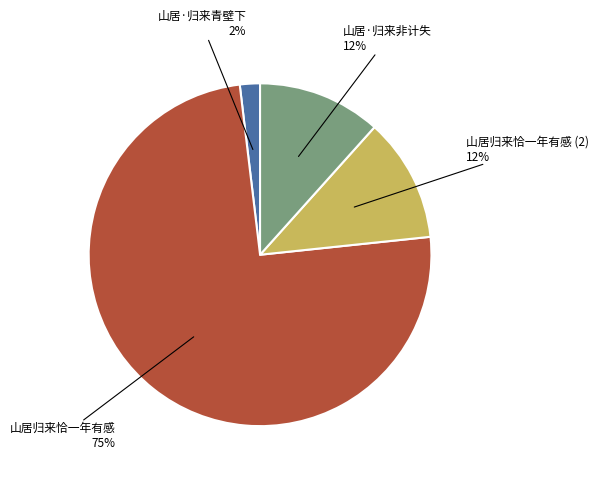

To the nearest percent, what is the average slice percentage?

25%